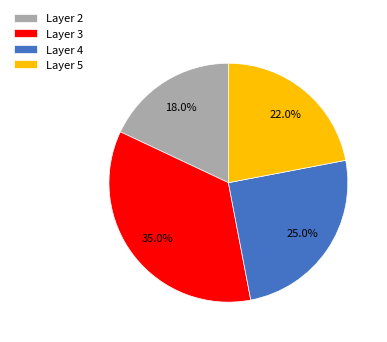

Does any single category account for the majority?

No